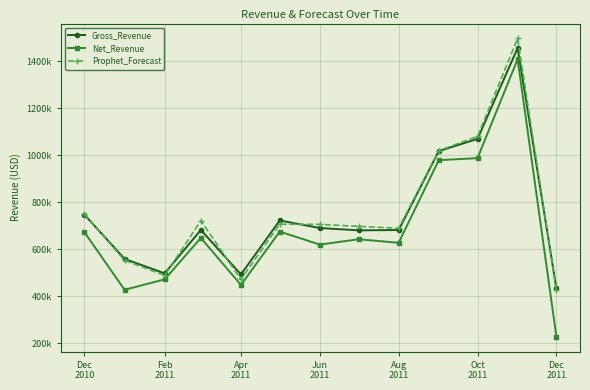

What are all the series names shown in the legend?

Gross_Revenue, Net_Revenue, Prophet_Forecast